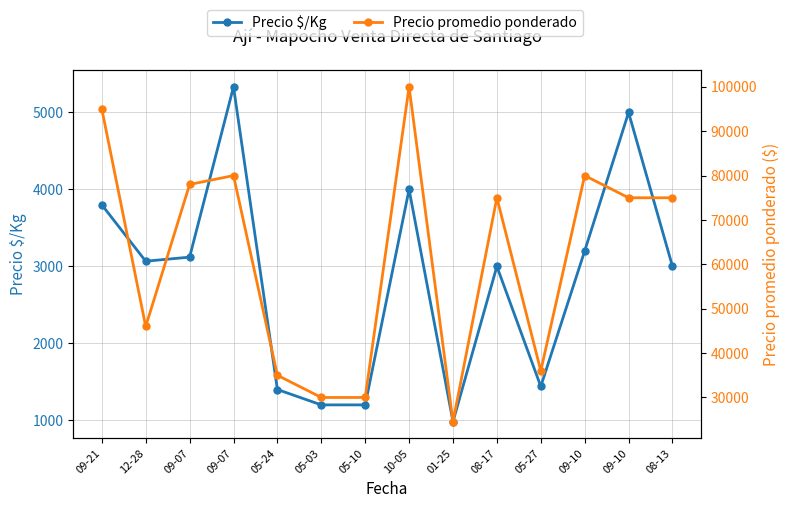

What is the maximum value shown in the chart?

100000